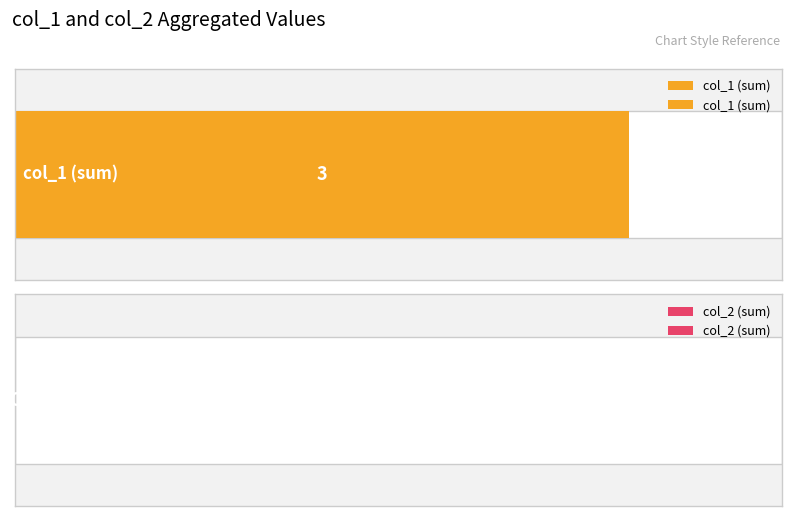

How many distinct data groups are displayed?

2